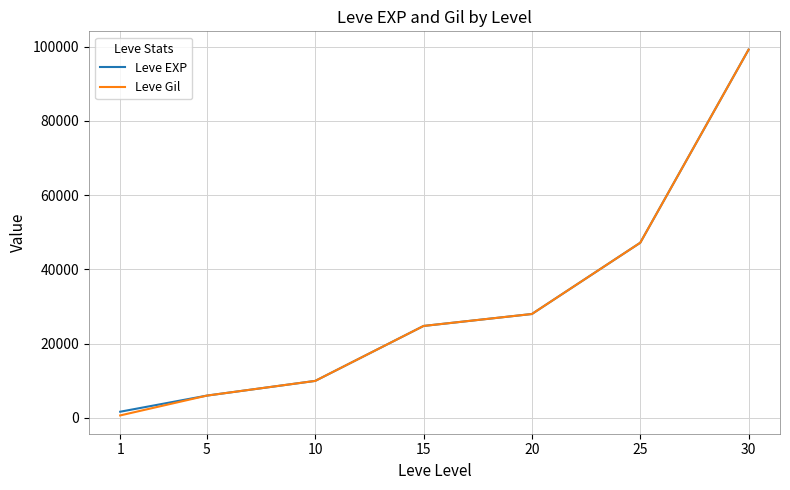

What is the sum of all Leve EXP values?

216930